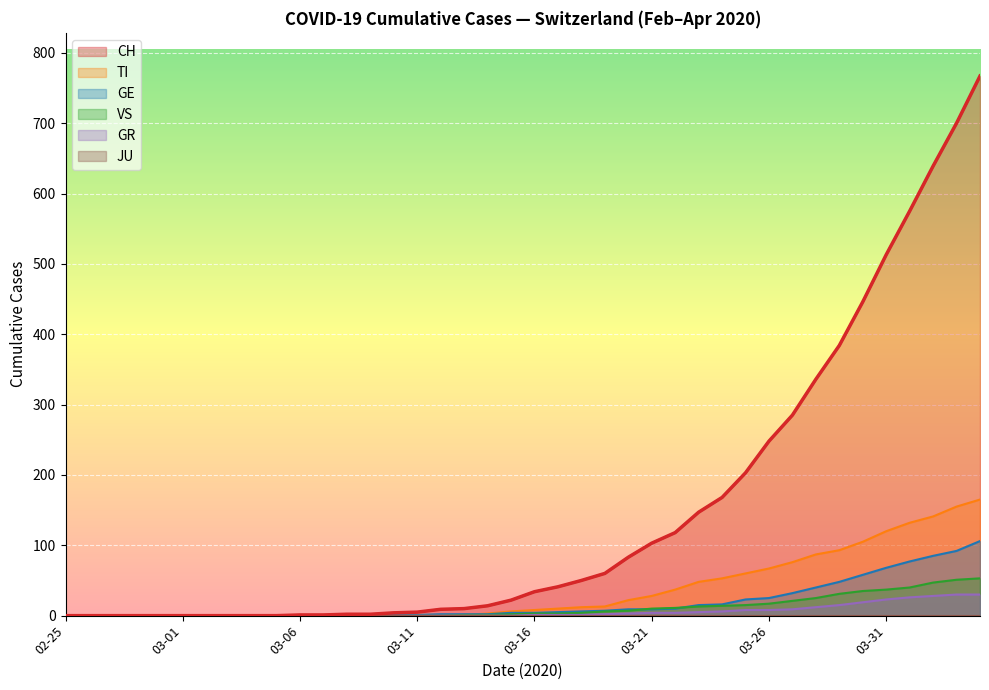

Rank the categories by GR value from highest to lowest.

2020-04-03, 2020-04-04, 2020-04-02, 2020-04-01, 2020-03-31, 2020-03-30, 2020-03-29, 2020-03-28, 2020-03-27, 2020-03-25, 2020-03-26, 2020-03-24, 2020-03-23, 2020-03-21, 2020-03-22, 2020-03-20, 2020-03-19, 2020-03-16, 2020-03-17, 2020-03-18, 2020-02-25, 2020-02-26, 2020-02-27, 2020-02-28, 2020-02-29, 2020-03-01, 2020-03-02, 2020-03-03, 2020-03-04, 2020-03-05, 2020-03-06, 2020-03-07, 2020-03-08, 2020-03-09, 2020-03-10, 2020-03-11, 2020-03-12, 2020-03-13, 2020-03-14, 2020-03-15